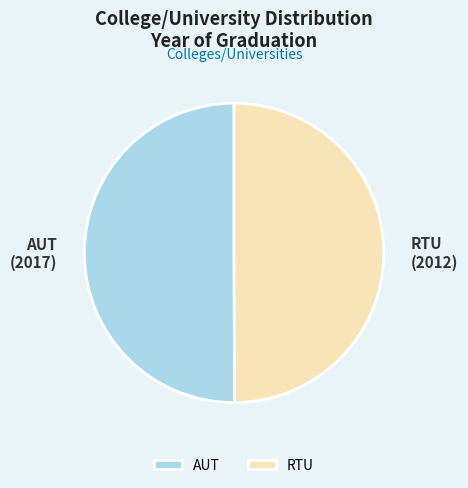

Is the sum of AUT and RTU greater than half?

Yes